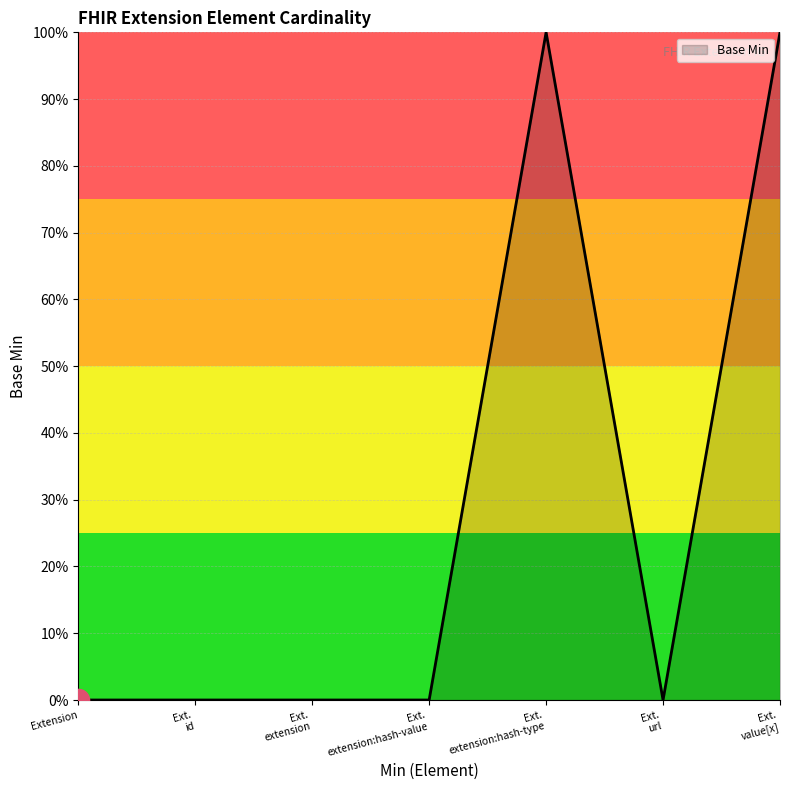

Is this an area chart (filled region under the line)?

Yes